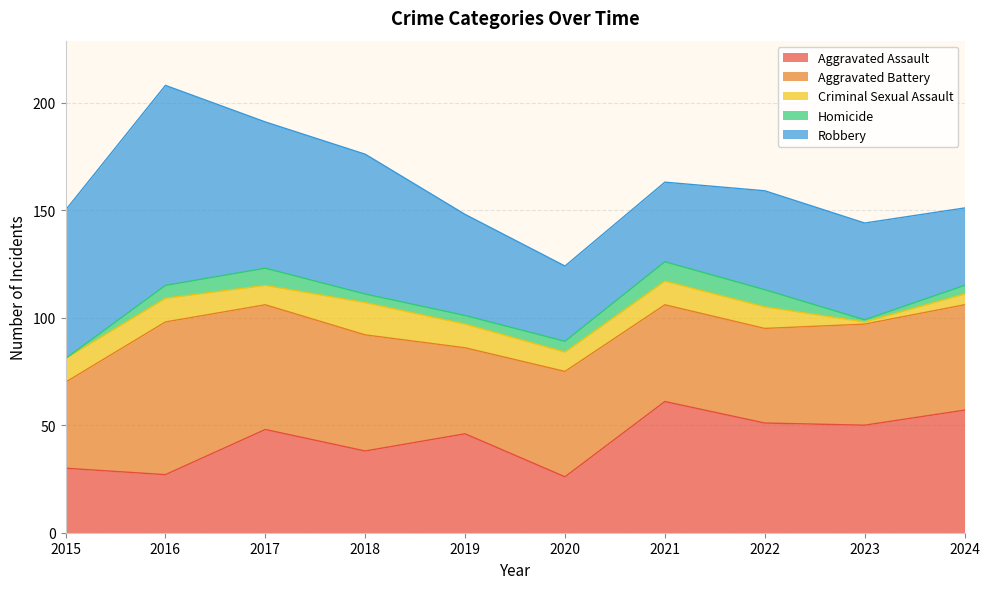

At which category does Aggravated Assault reach its first local peak?

2017